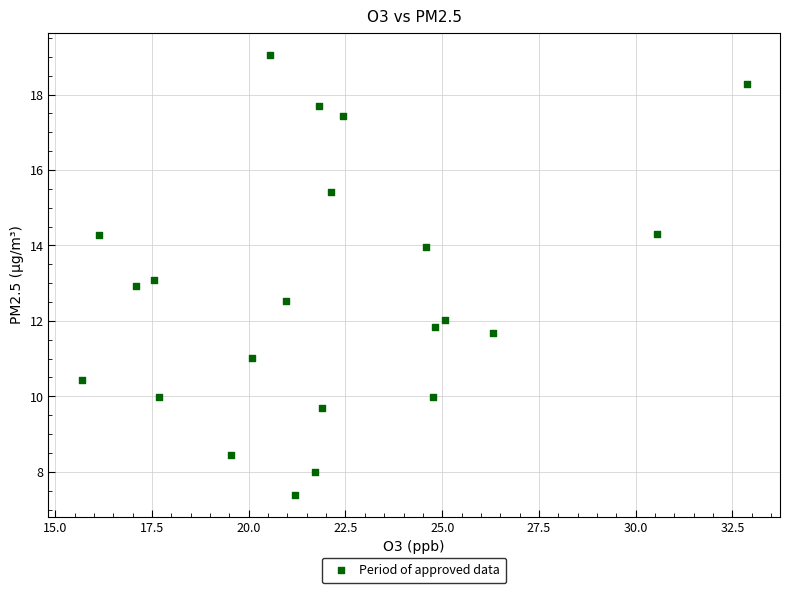

What is the range of X values (max minus min)?

17.2